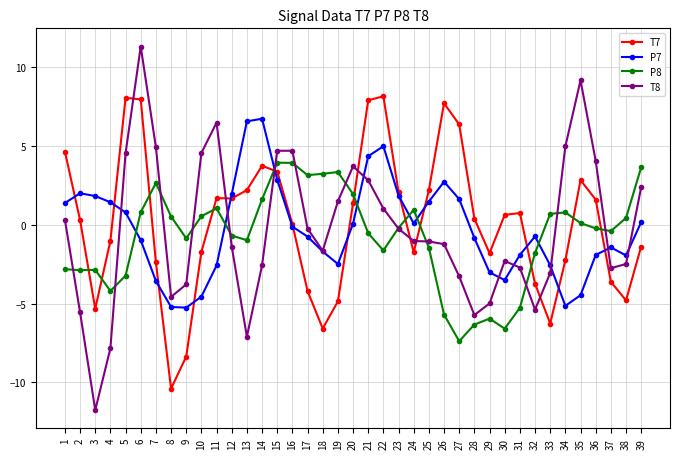

What is the sum of the P8 values at 30 and 35?

-6.5